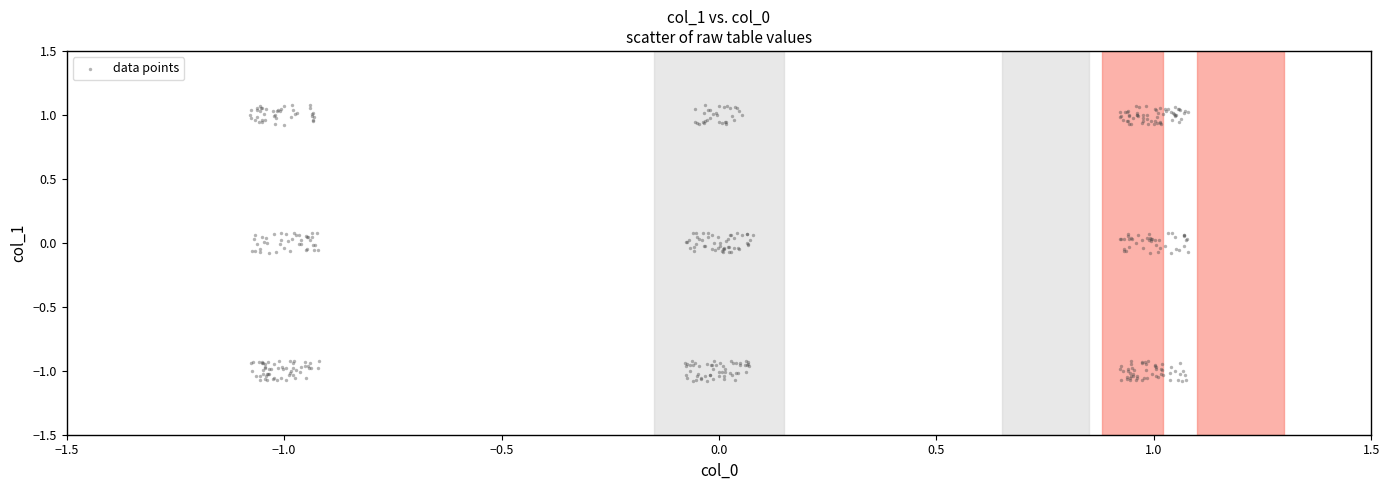

What is the range of Y values (max minus min)?

2.2